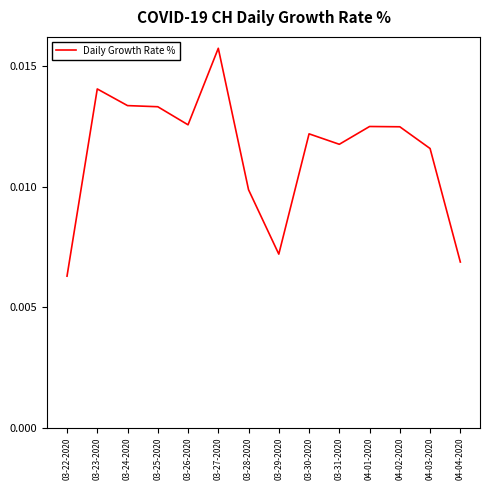

What is the sum of all values?

0.2